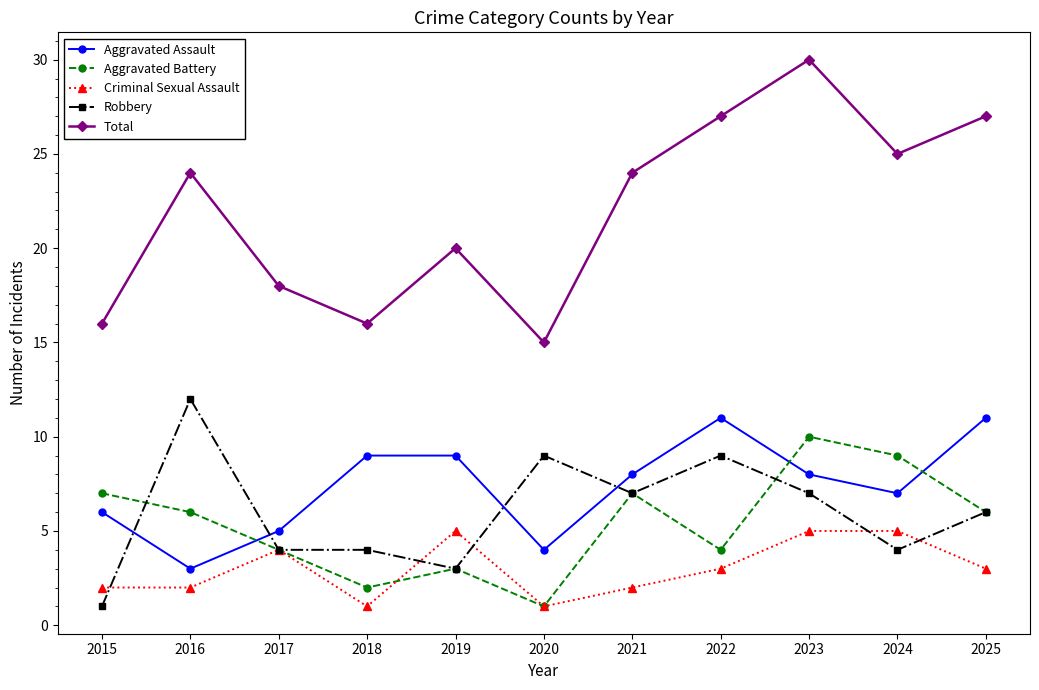

What is the average value of the Total series?

22